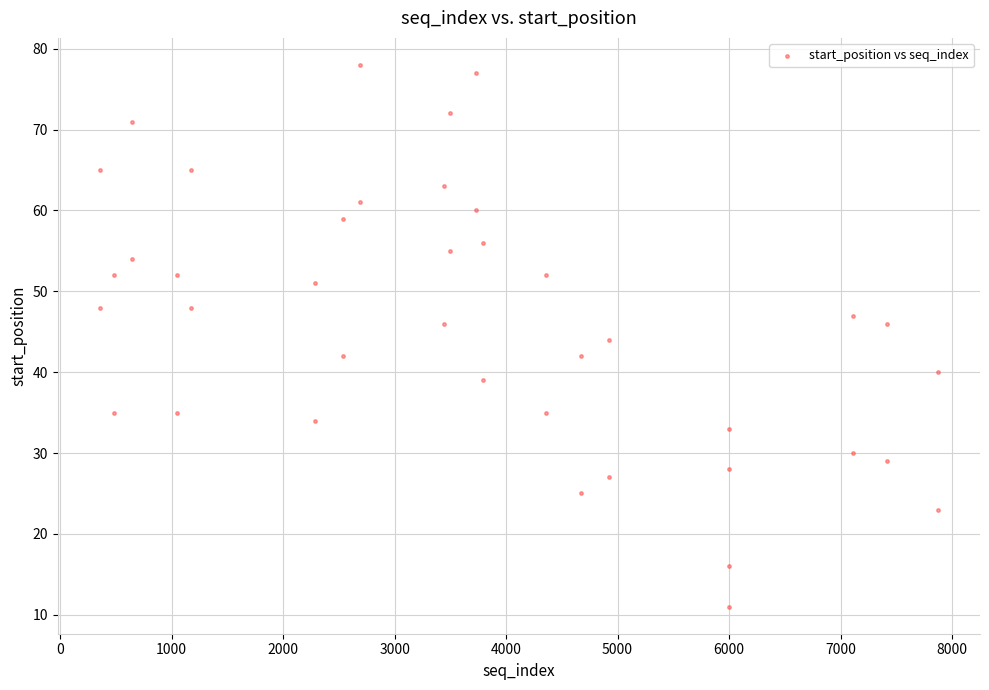

What is the range of Y values (max minus min)?

67